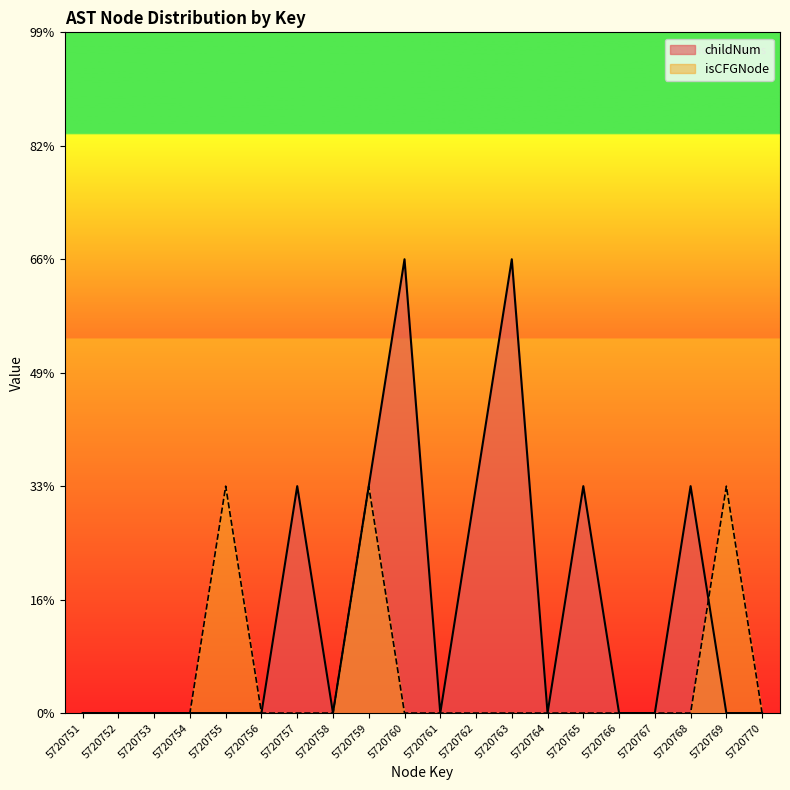

What is the sum of all isCFGNode_numeric values?

3